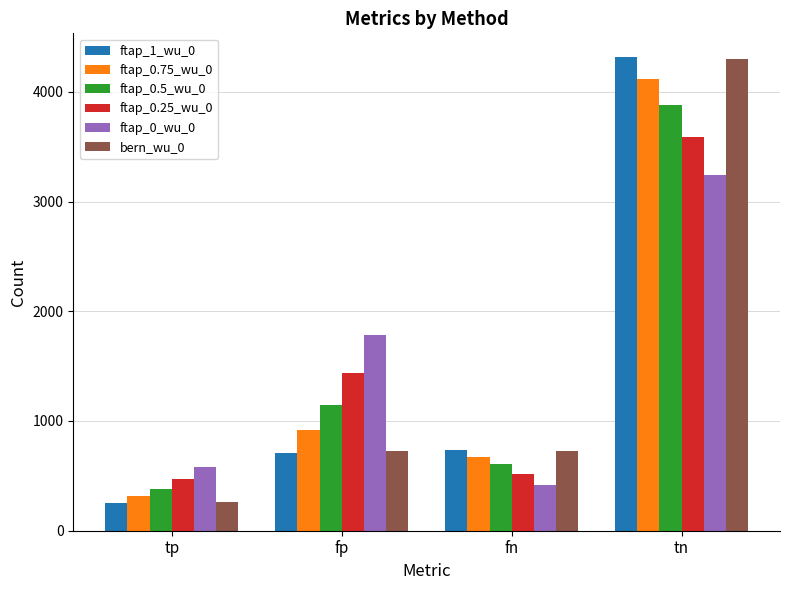

Which series has the widest spread of values?

ftap_1_wu_0